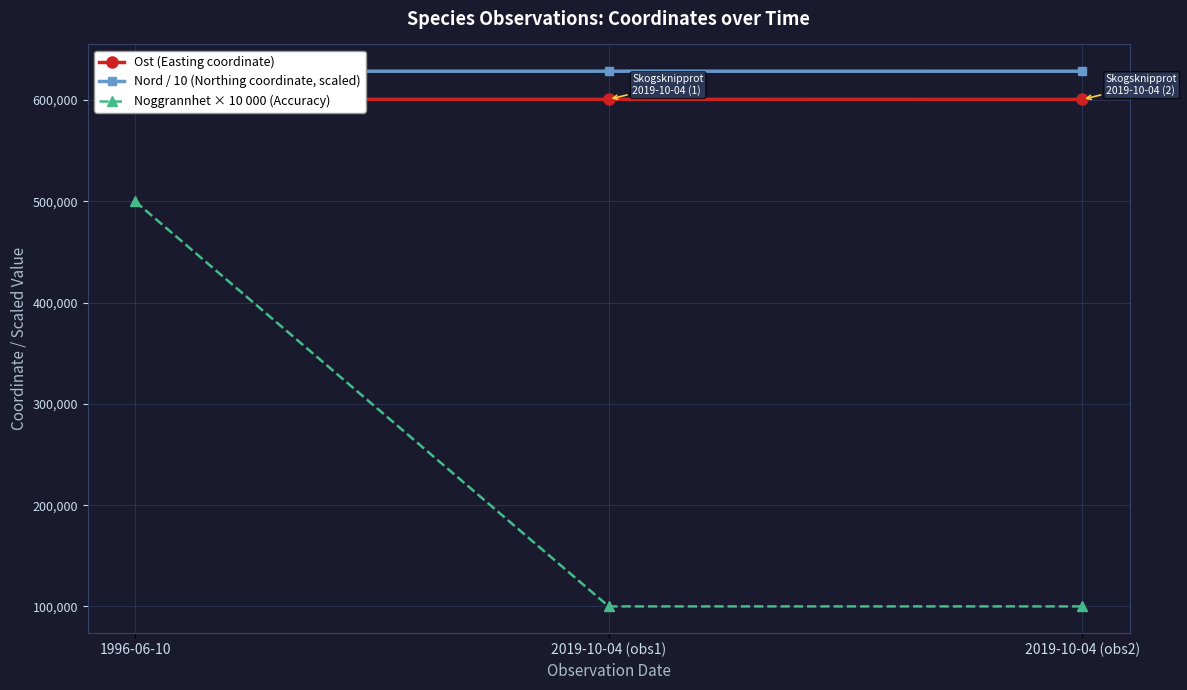

Which series has the largest total across all categories?

Nord / 10 (Northing coordinate, scaled)